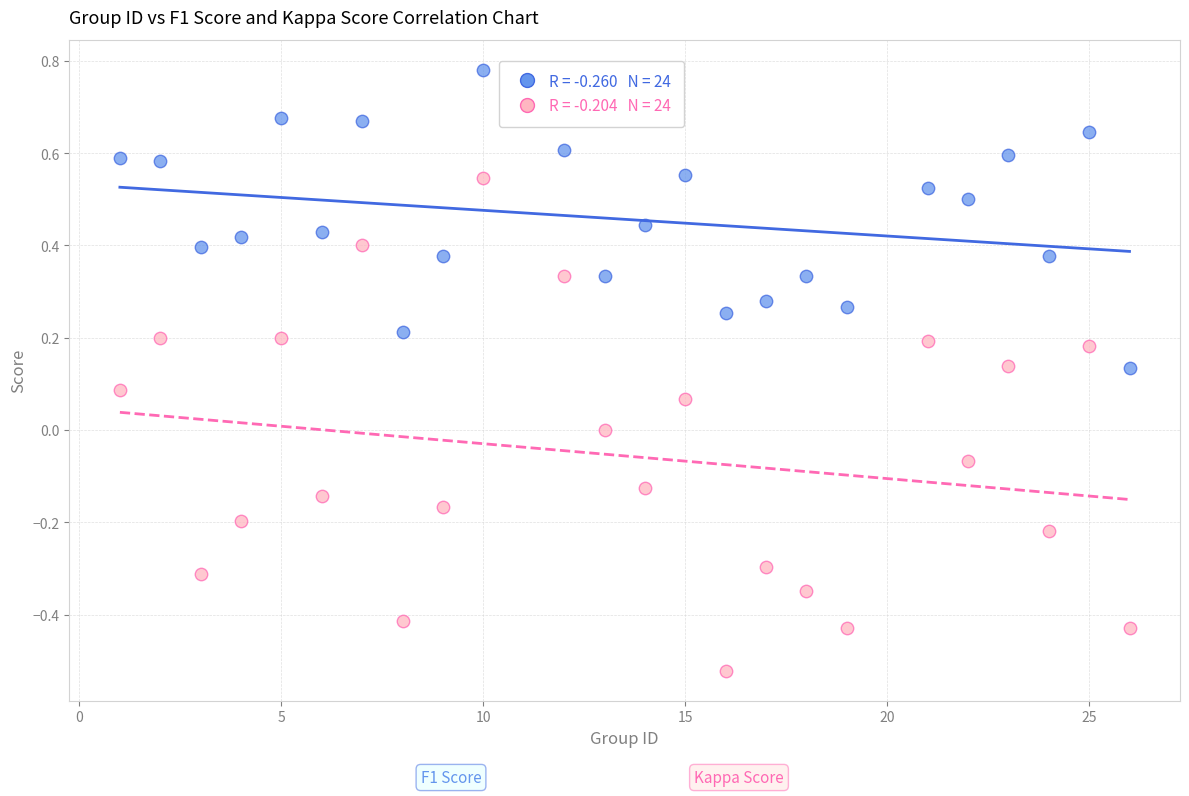

Across all data points, what is the range of Y values (max minus min)?

1.3